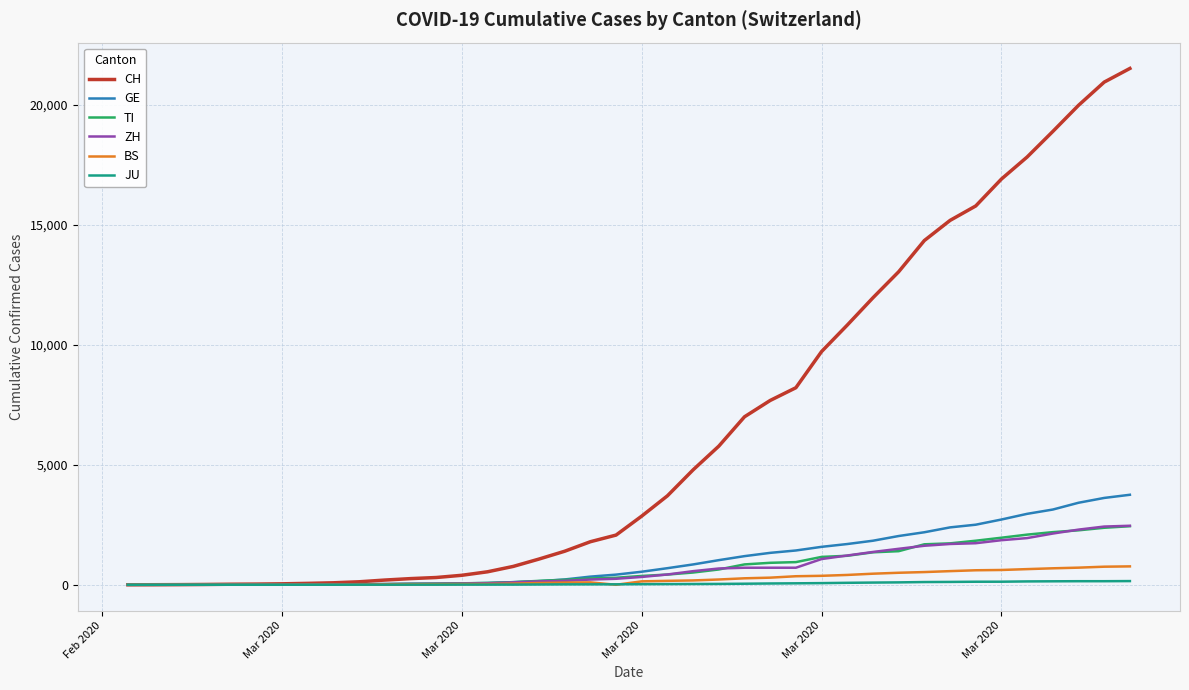

Which series has the largest total across all categories?

CH